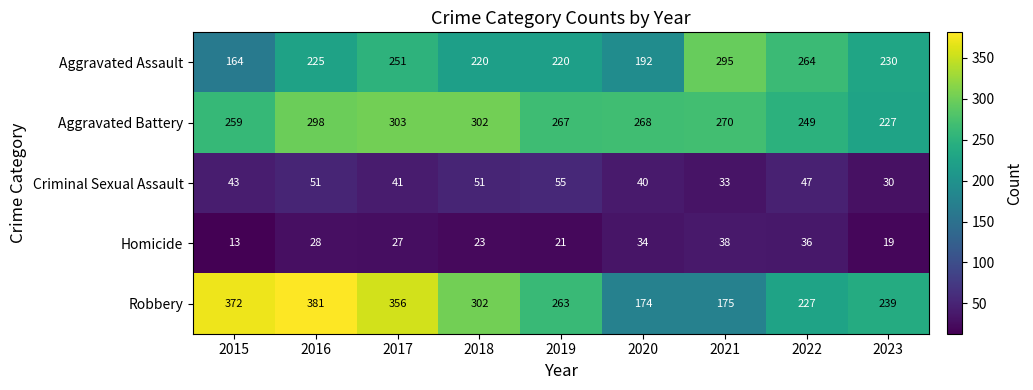

At which label does Robbery first exceed 263?

2015